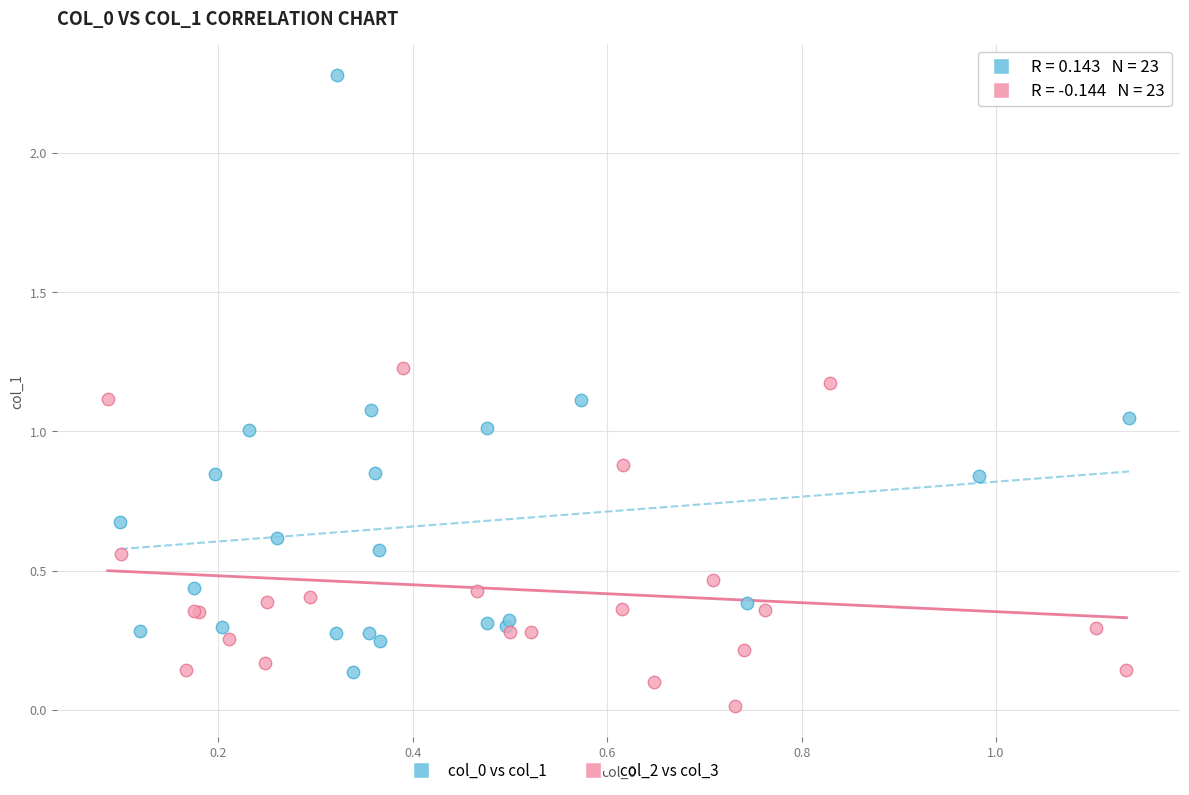

Which series contains the lowest Y value?

col_2 vs col_3